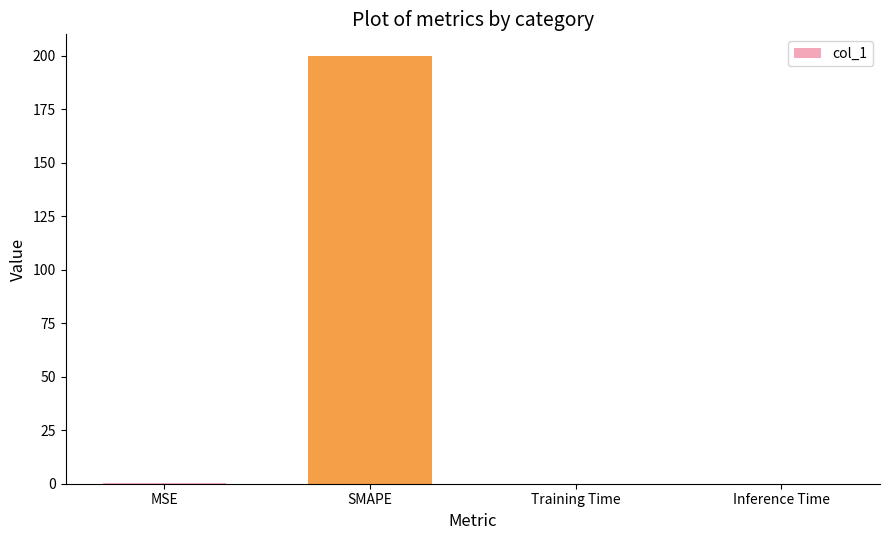

What is the sum of all values?

200.1